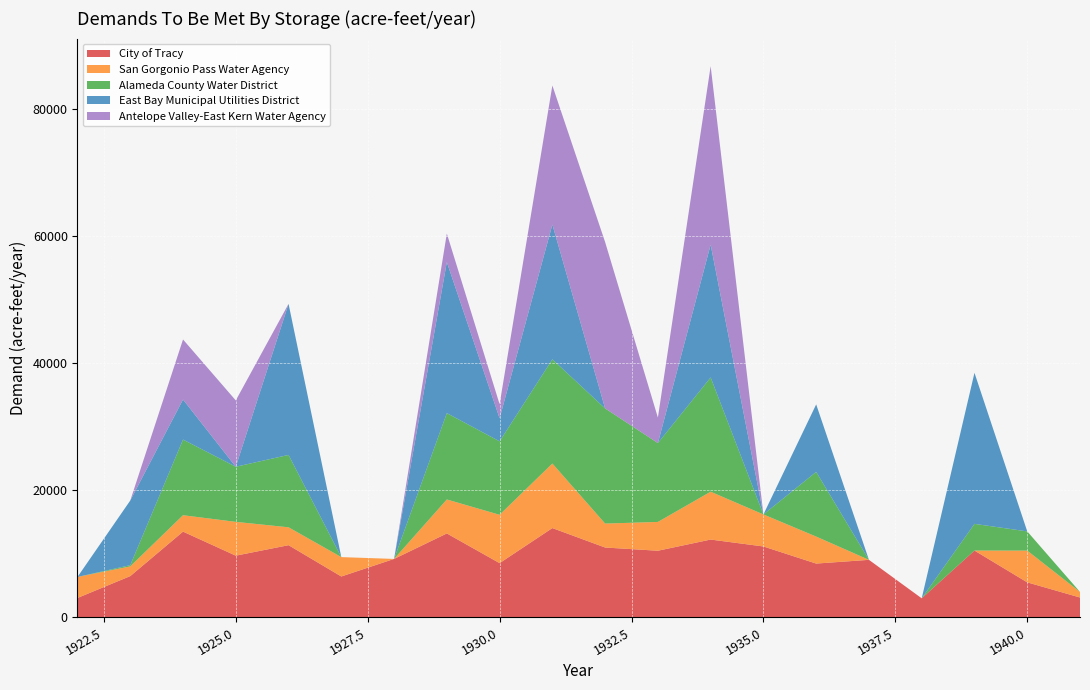

Reading left to right, extract all data points from this chart.

City of Tracy: 3050.9	6491.0	13493.3	9707.8	11359.3	6432.2	9196.1	13205.8	8531.9	14053.5	10991.4	10485.0	12244.4	11157.8	8465.2	9049.8	2995.6	10512.9	5507.3	3121.6
San Gorgonio Pass Water Agency: 3311.0	1533.8	2583.4	5323.2	2815.2	3048.6	0.0	5348.7	7609.8	10159.3	3770.2	4534.5	7532.9	5040.2	4248.6	0.0	0.0	0.0	4996.8	879.1
Alameda County Water District: 0.0	187.4	11912.4	8676.1	11395.8	0.0	0.0	13594.0	11566.6	16410.4	18129.0	12414.2	17992.6	0.0	10185.2	0.0	0.0	4202.8	3026.1	0.0
East Bay Municipal Utilities District: 0.0	10177.7	6299.2	0.0	23777.8	0.0	0.0	23777.8	3624.9	21209.1	0.0	0.0	20896.8	0.0	10621.4	0.0	0.0	23777.8	0.0	0.0
Antelope Valley-East Kern Water Agency: 0.0	0.0	9454.0	10440.1	0.0	0.0	0.0	4488.0	2217.2	21891.2	26179.1	4012.7	28105.8	0.0	0.0	0.0	0.0	0.0	0.0	0.0